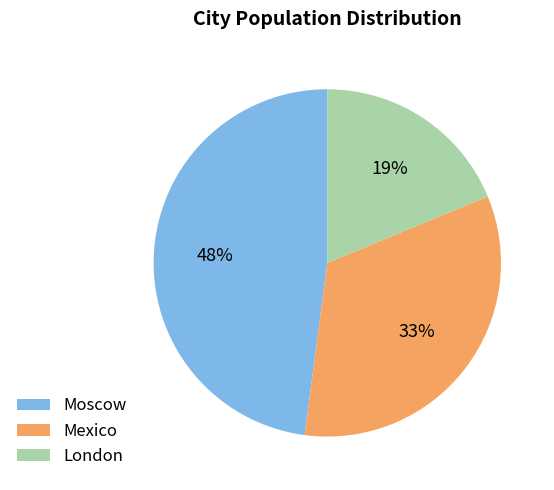

True or false: Mexico accounts for 33% of the total.

True